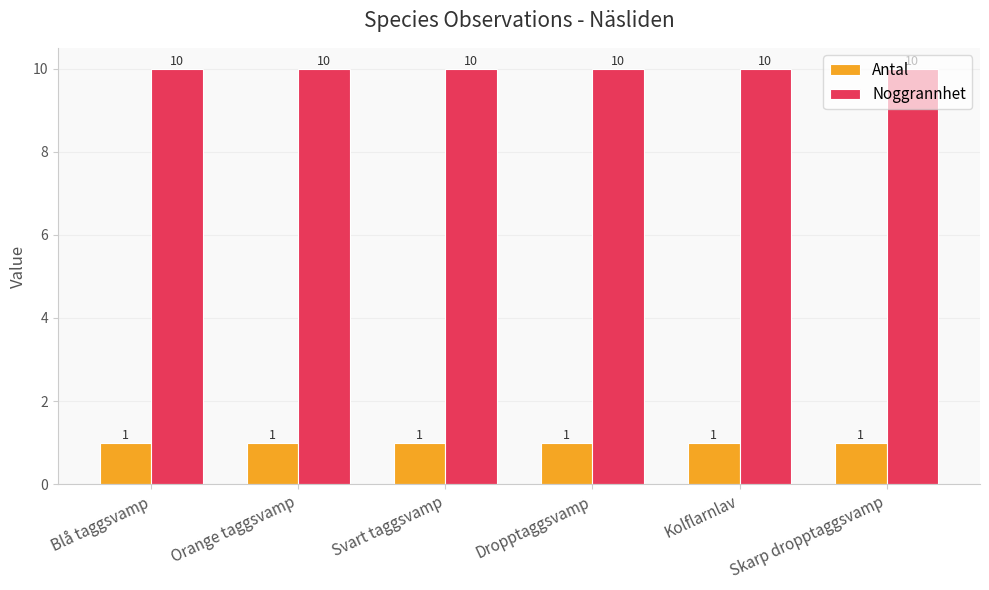

What is the total value across all series at Dropptaggsvamp?

11